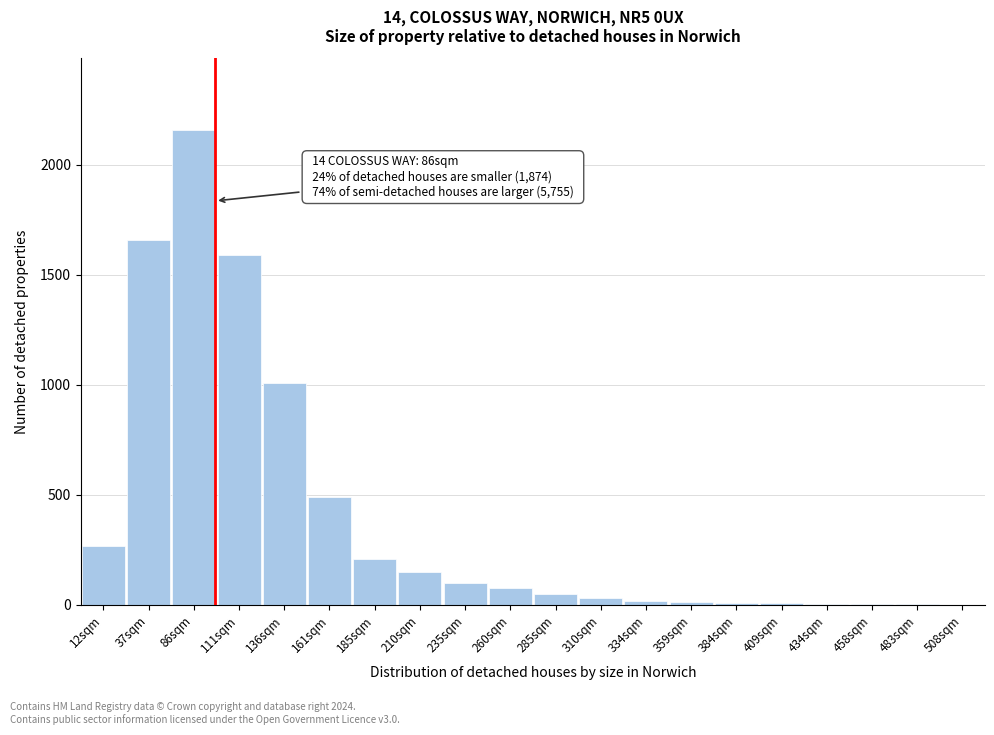

True or false: the data shows 2 at 508sqm.

True